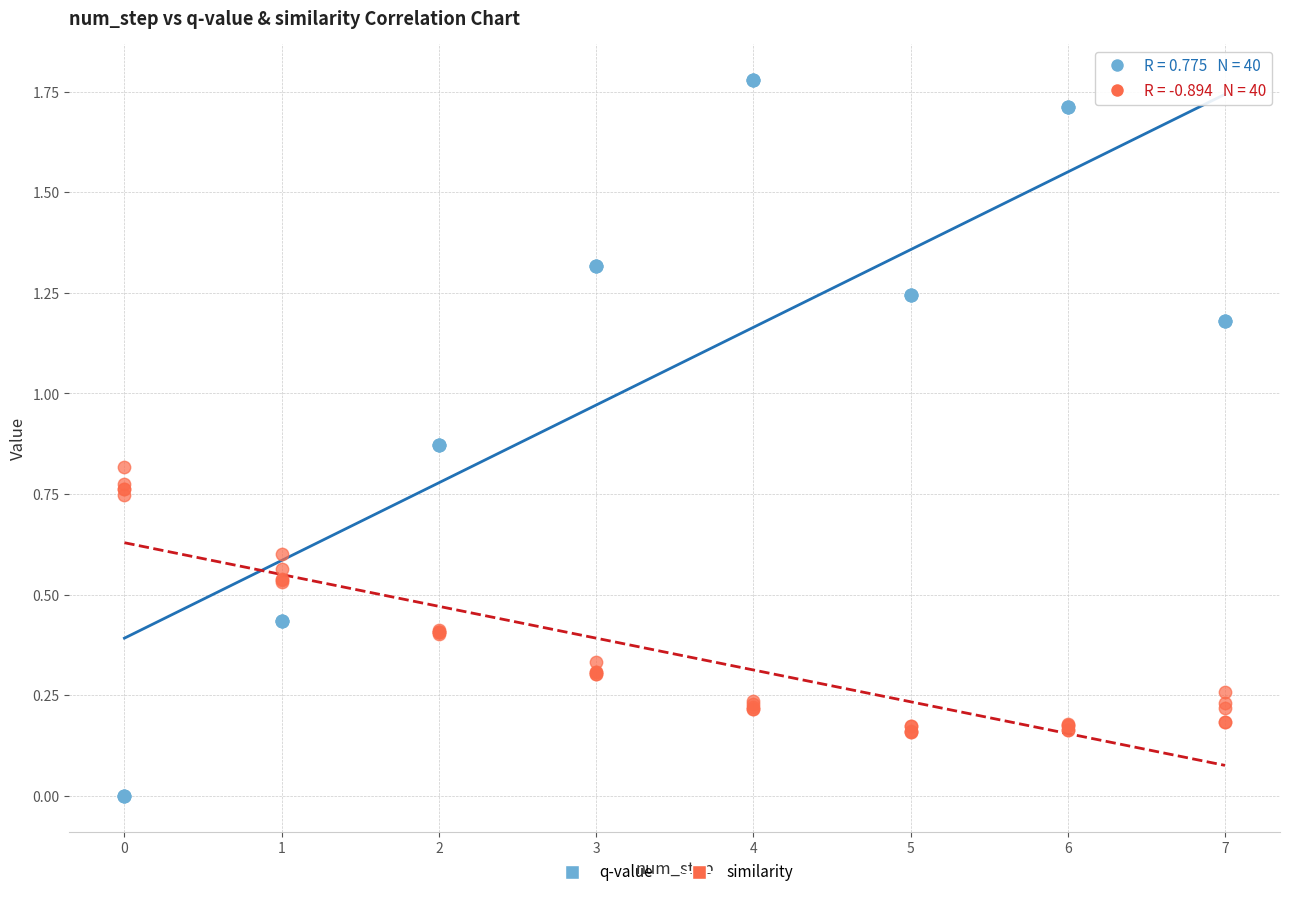

Which series reaches the minimum Y coordinate?

q-value